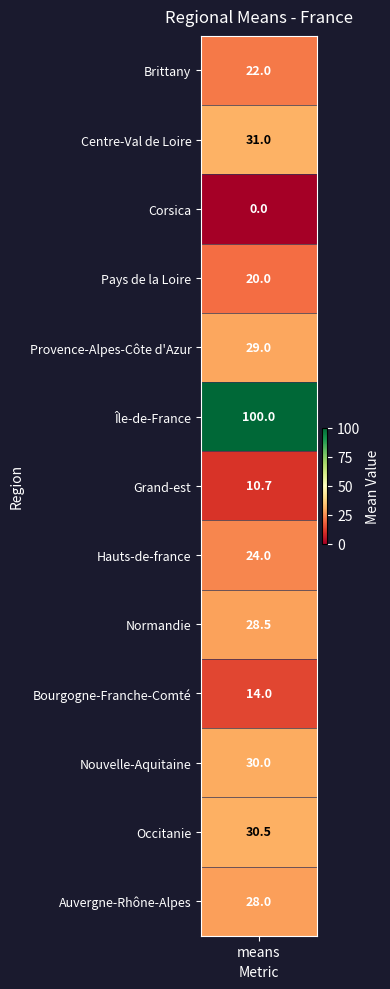

Where does the data first go above 28?

Centre-Val de Loire